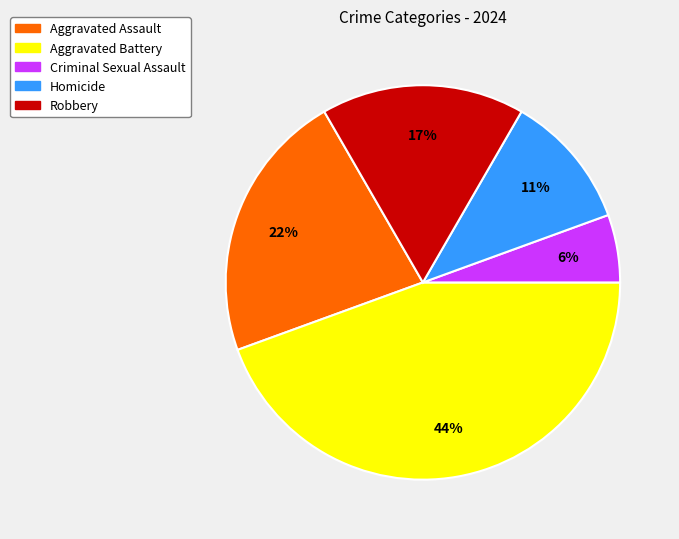

To the nearest percent, what portion does Aggravated Battery represent?

44%